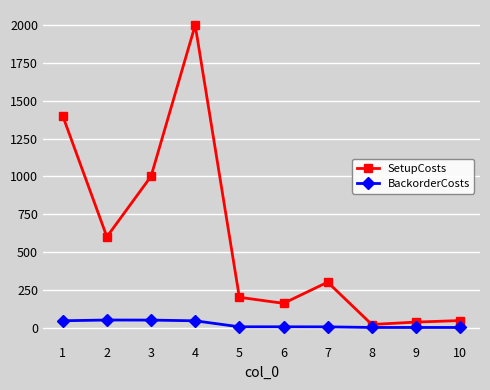

At 9, list the series in order from smallest to largest.

BackorderCosts, SetupCosts